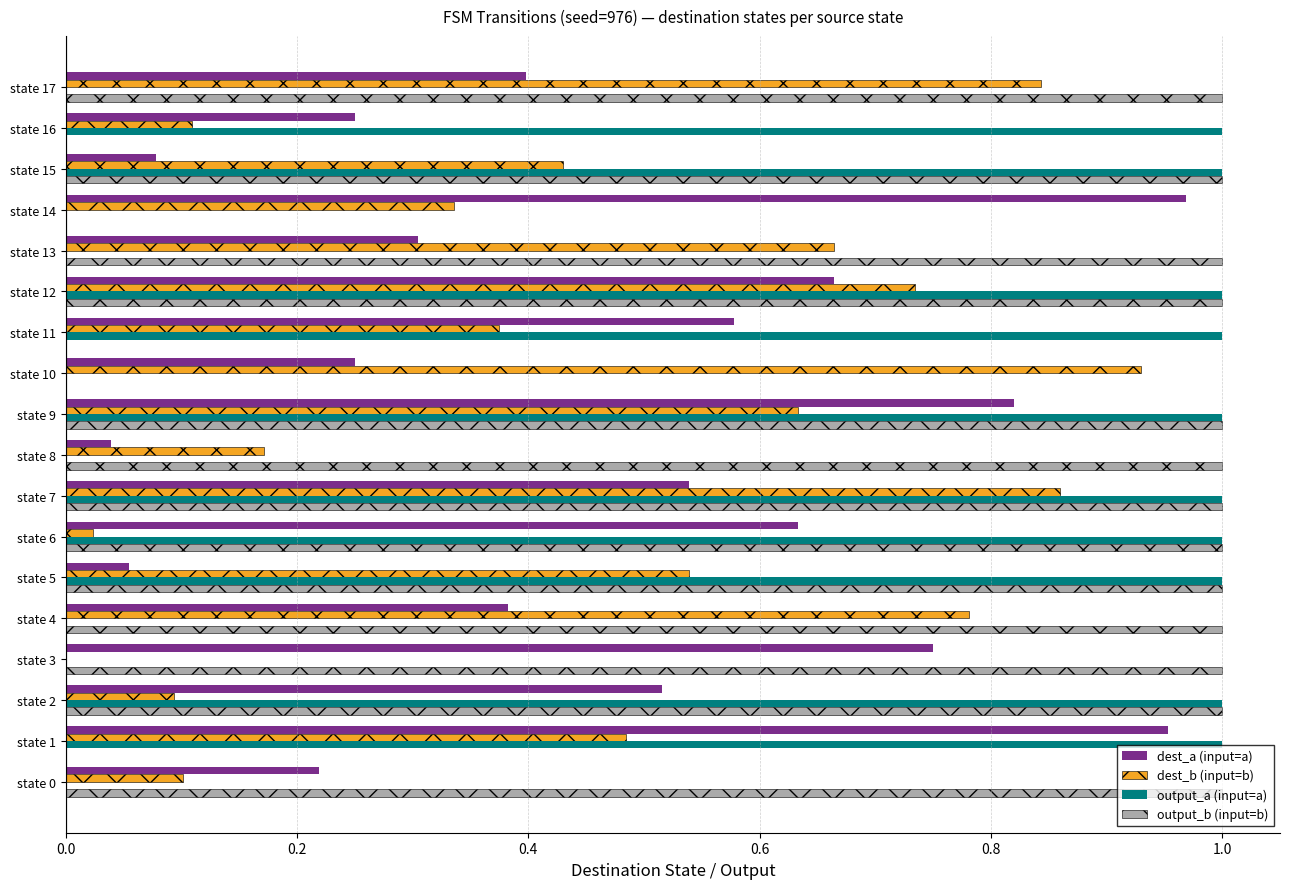

True or false: output_b (input=b) has a value of 1.5 at state 4.

False